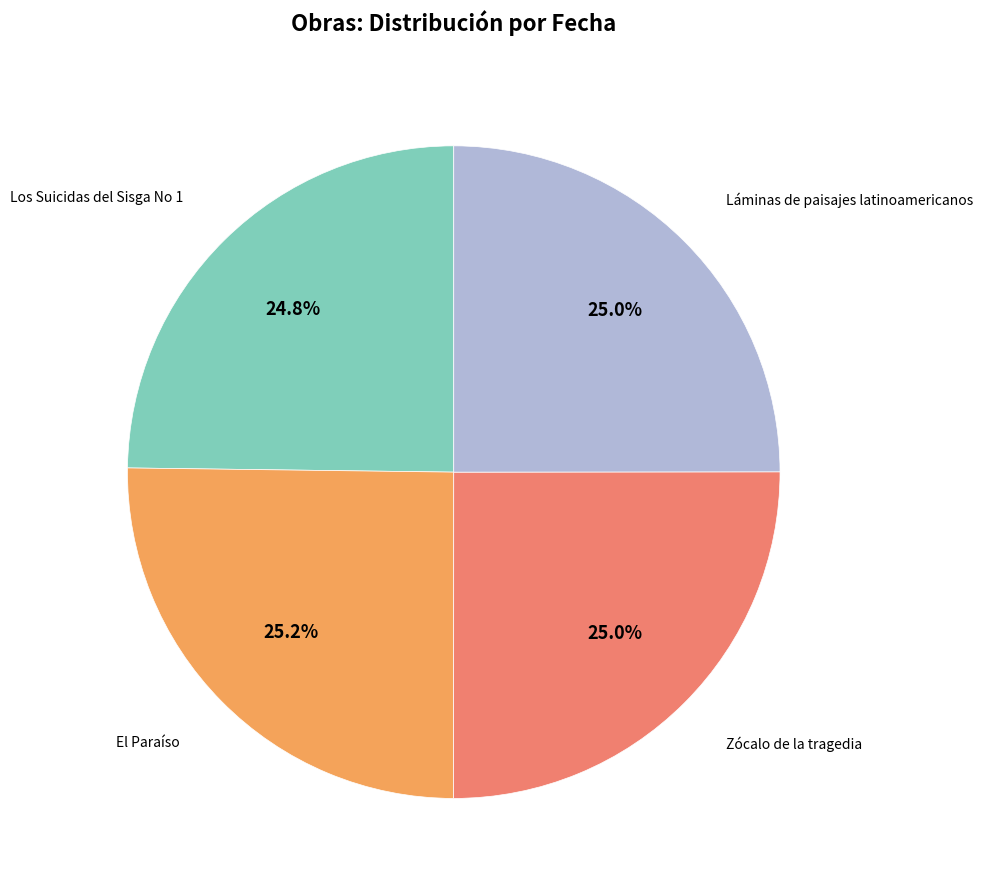

How much of the chart is everything except Láminas de paisajes latinoamericanos?

75.0%